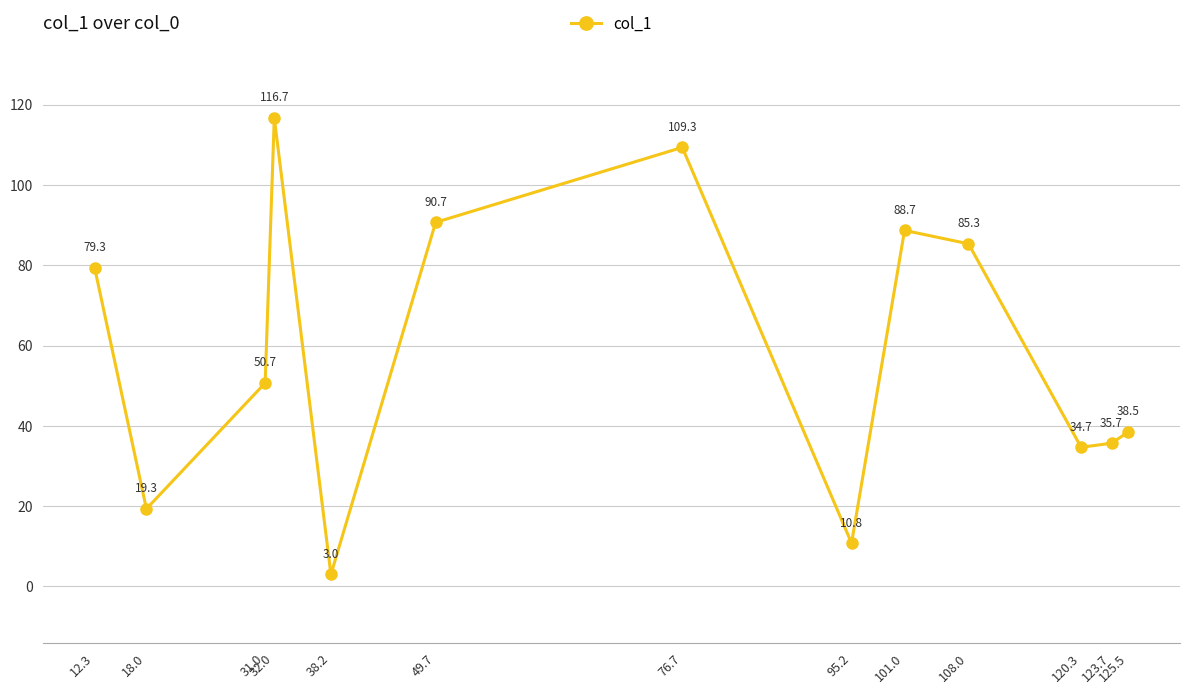

What is the maximum value shown in the chart?

116.7